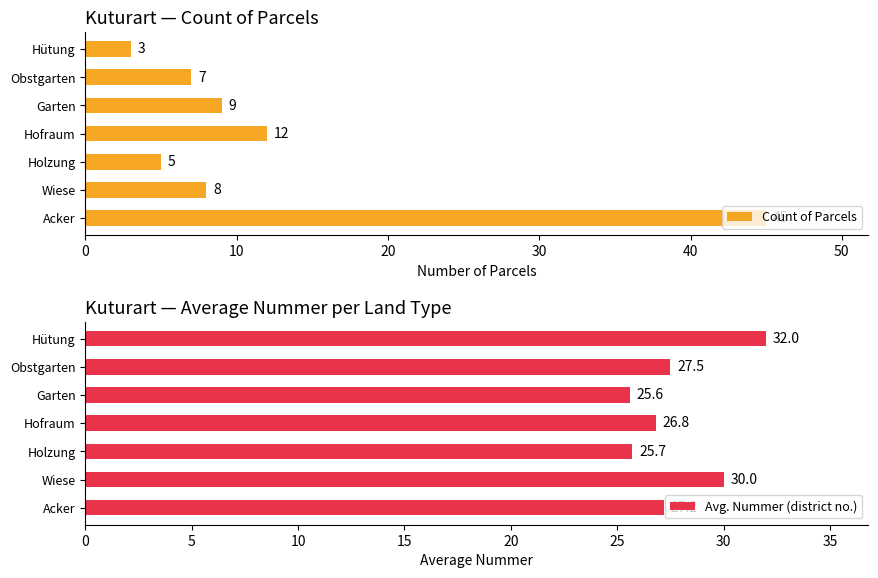

Is it true that Count of Parcels equals 11 at Acker?

False